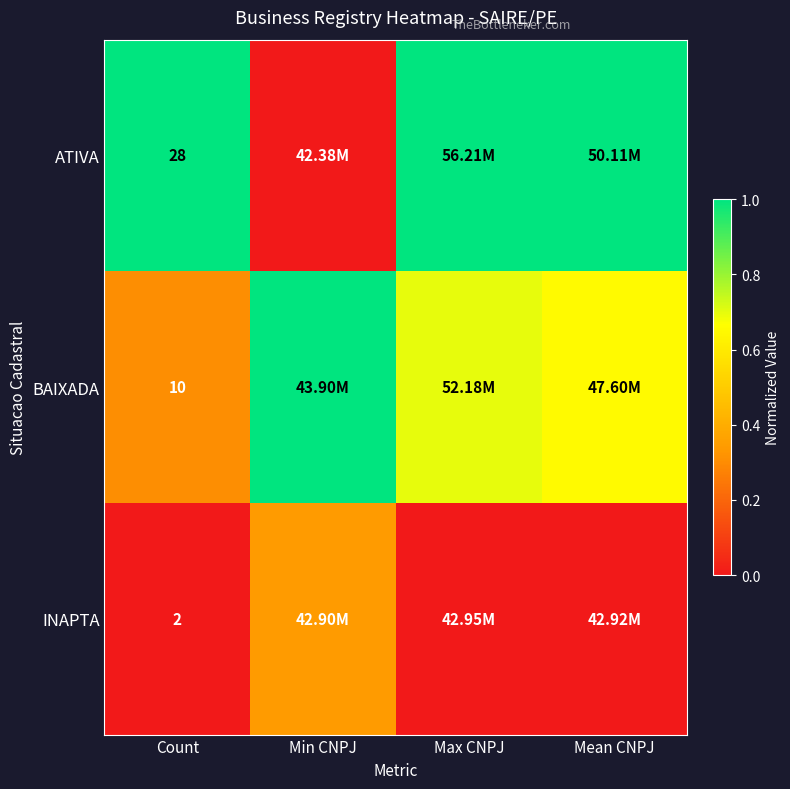

At which label does INAPTA reach its peak?

Min CNPJ